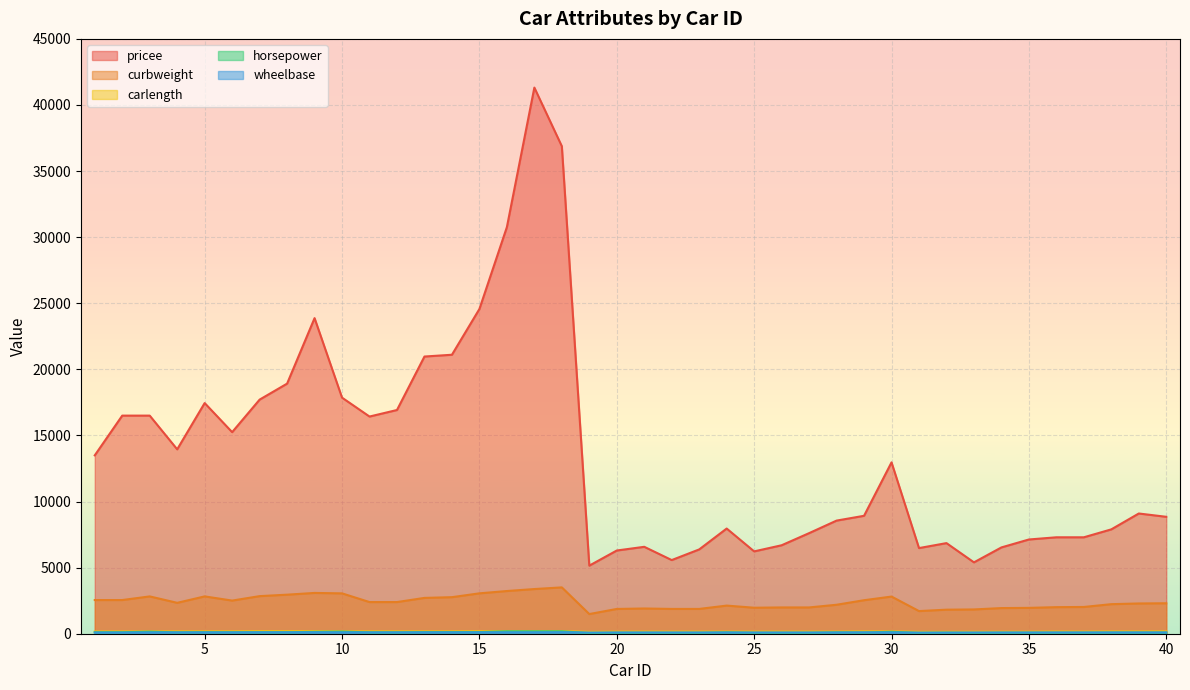

What is the value of the pricee point at the 17th from the left?

41315.0